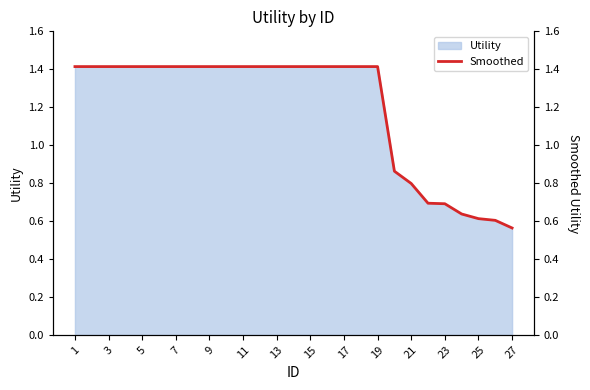

Where does the data first go above 1?

1